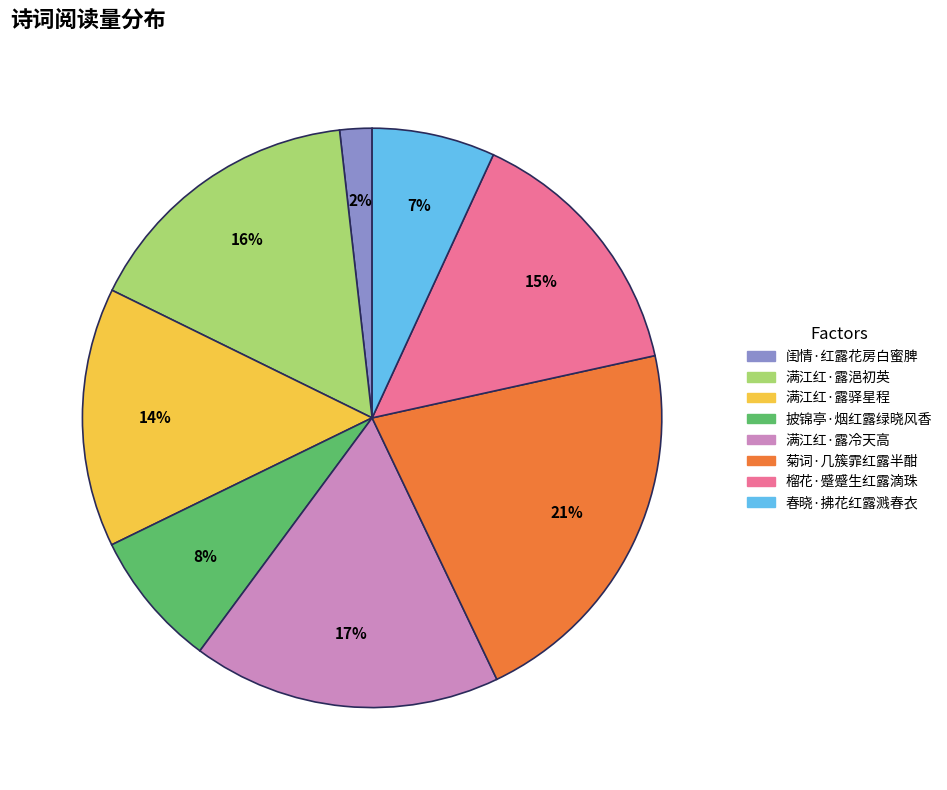

Does 榴花·蹙蹙生红露滴珠 represent more than half of the total?

No